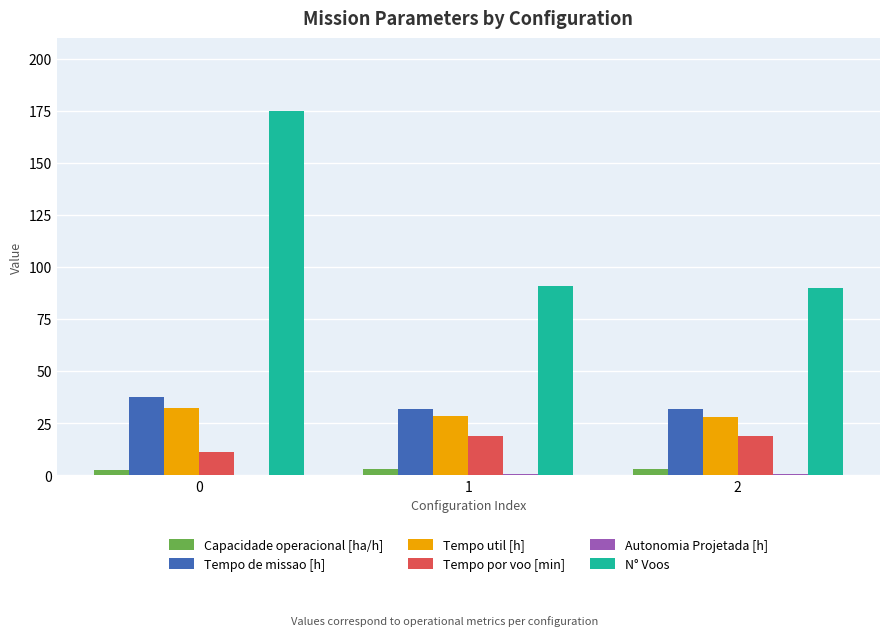

Which series has the widest spread of values?

N° Voos